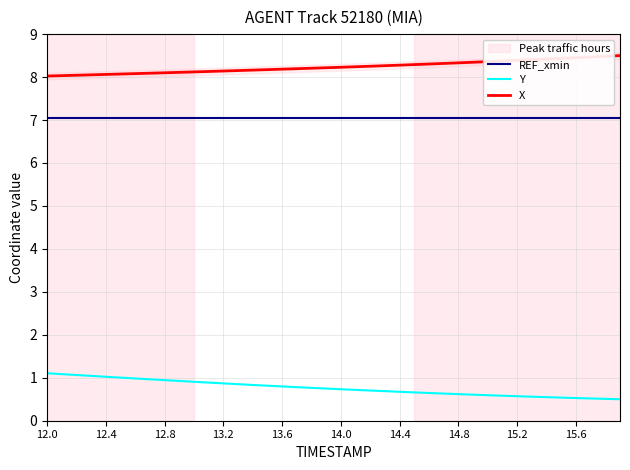

At which label does REF_xmin reach its peak?

12.0